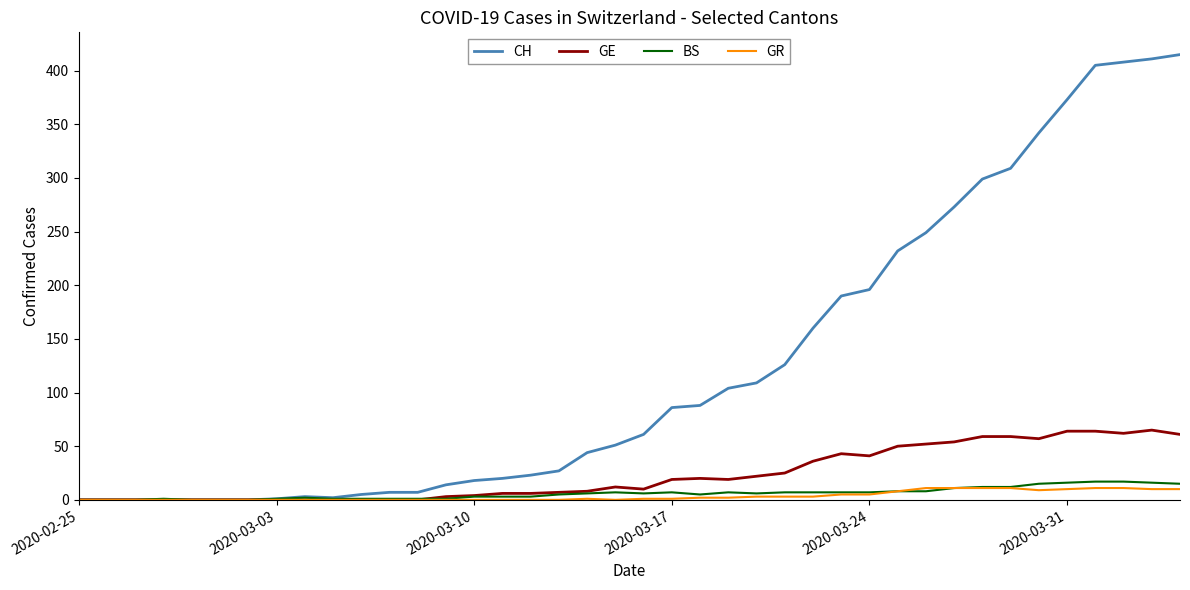

Which series has the largest total across all categories?

CH